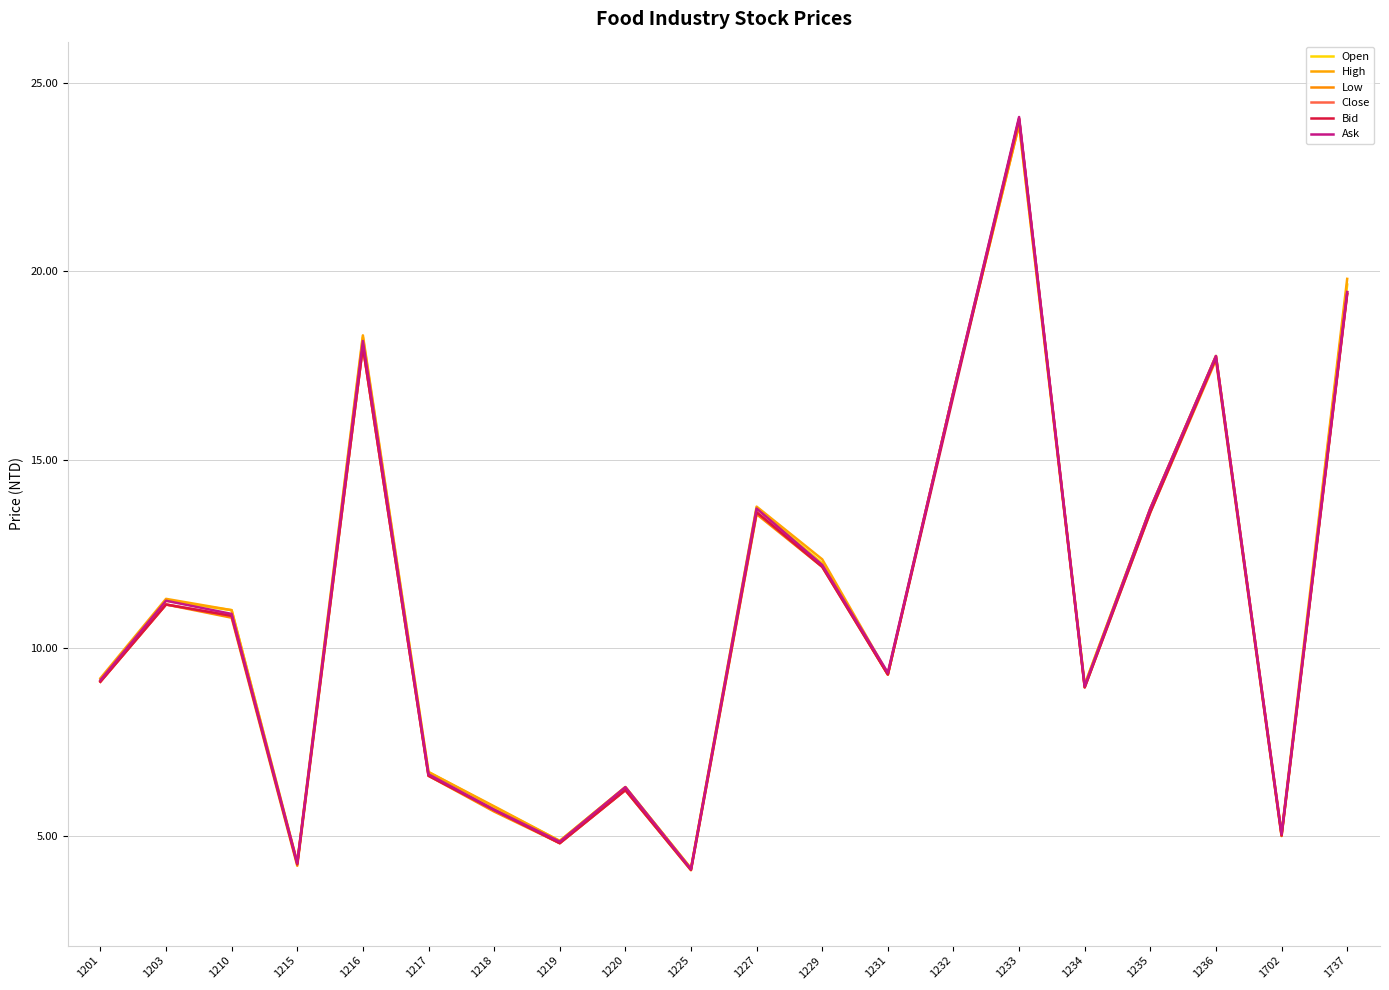

Is the value of Low at 1216 greater than the value of Ask at 1236?

Yes